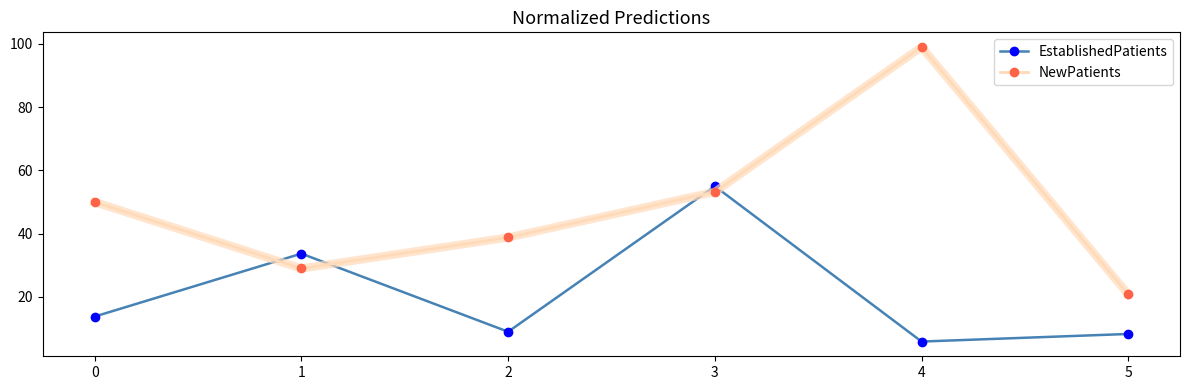

Rank the series at 0 from lowest to highest value.

EstablishedPatients, NewPatients